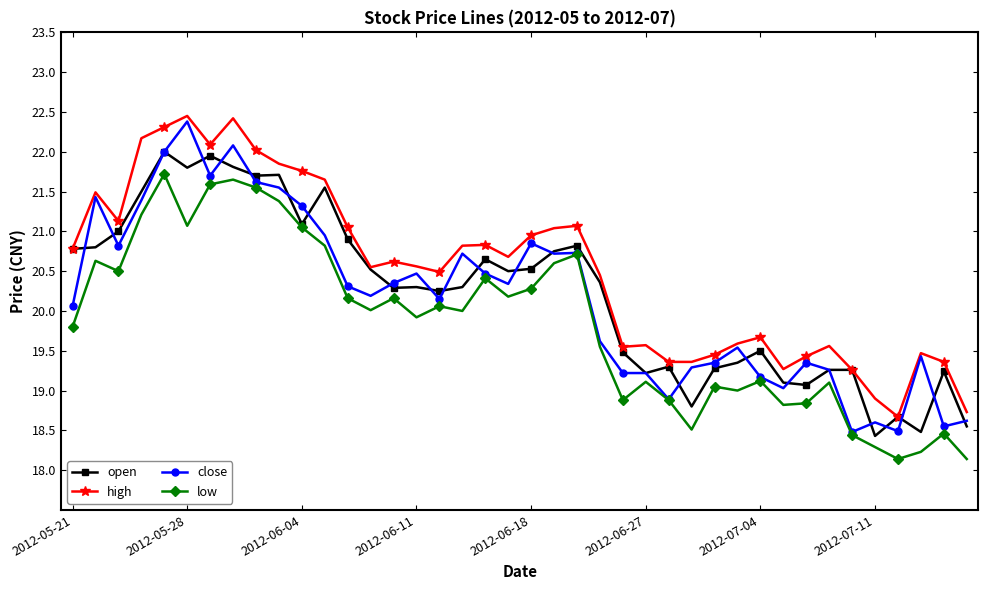

List the series in order of their peak value, lowest first.

low, open, close, high